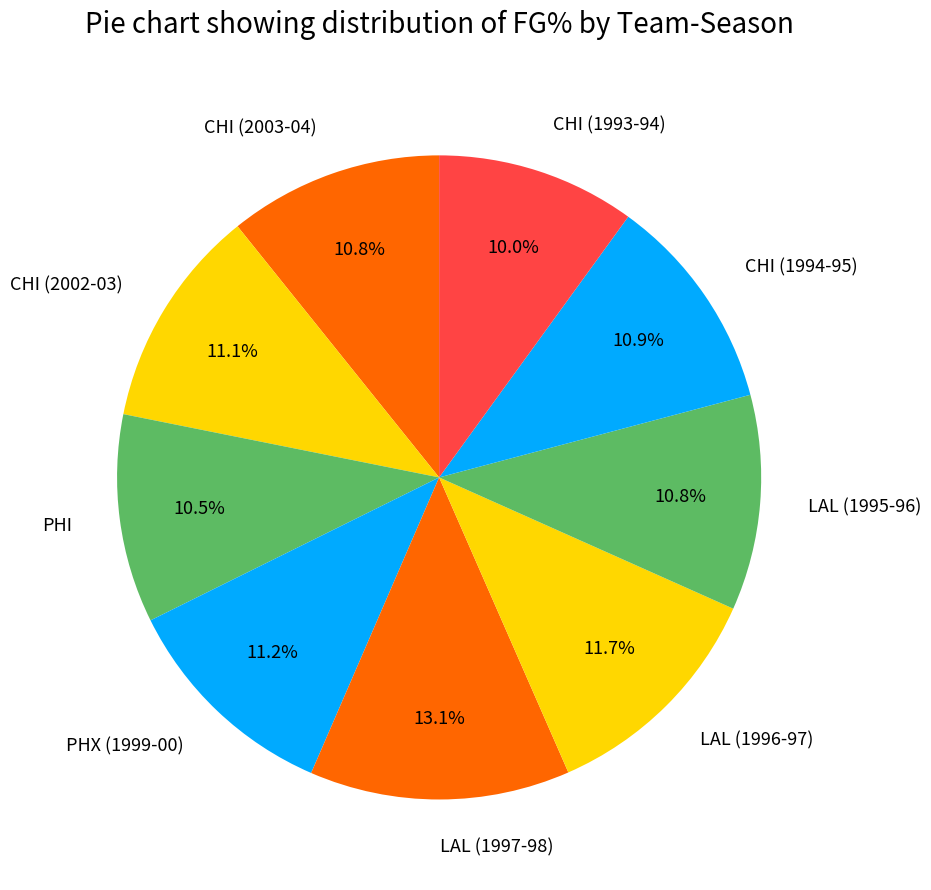

Is there any slice that represents more than half of the pie?

No